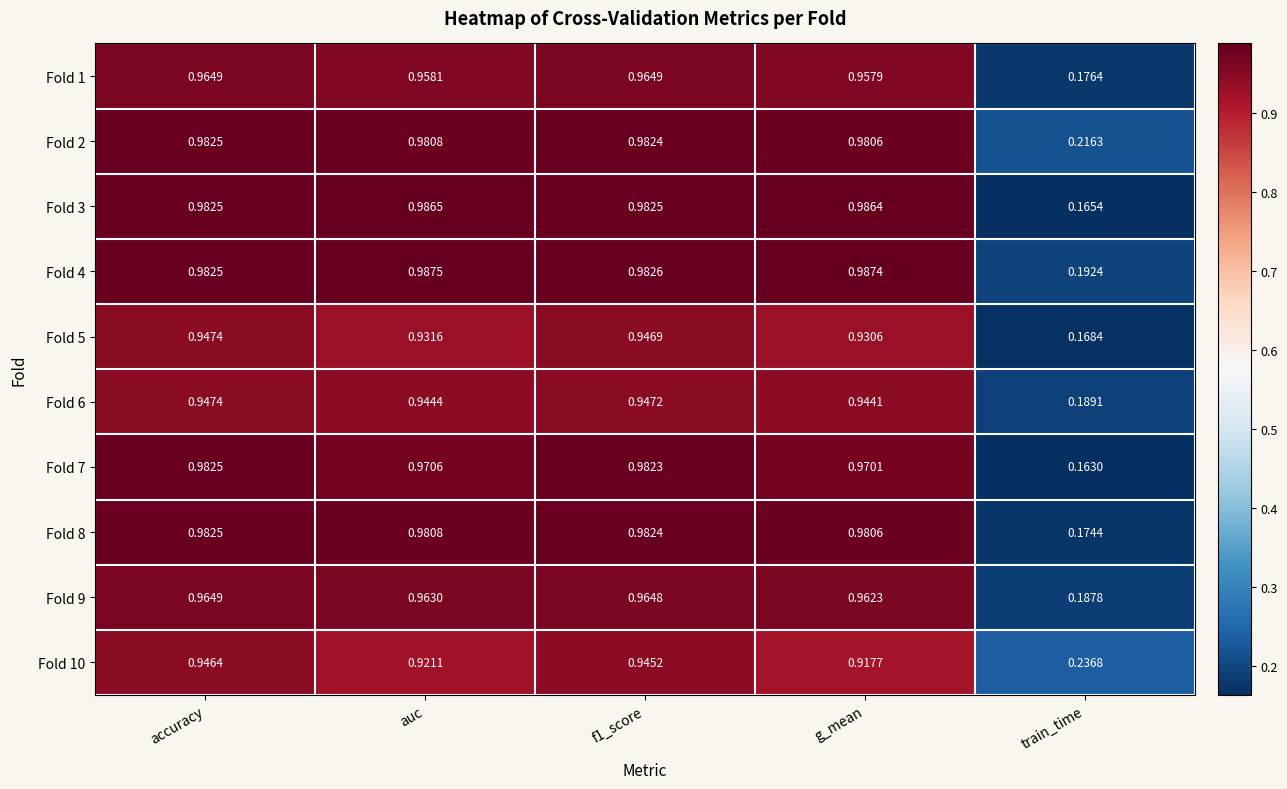

Which category has the lowest value across all series?

train_time